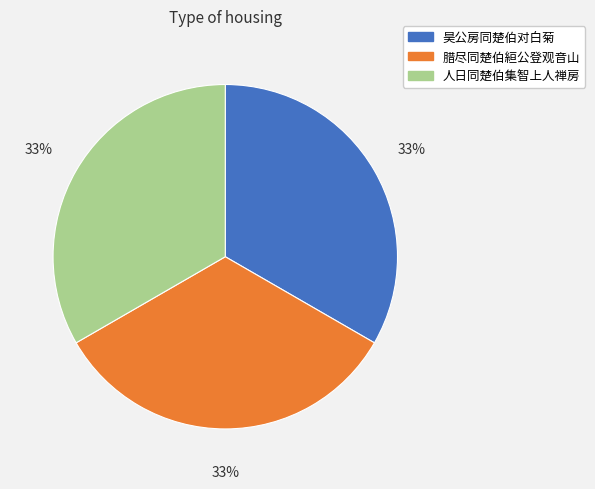

To the nearest percent, what is the average slice percentage?

33%